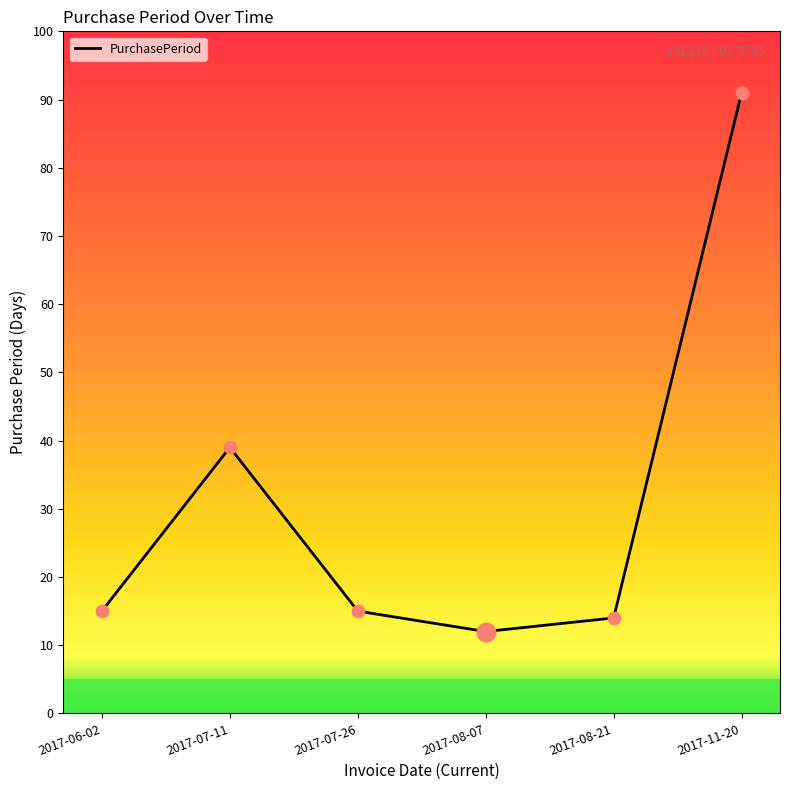

Approximately how many times larger is the value at 2017-07-11 compared to 2017-06-02?

2.6